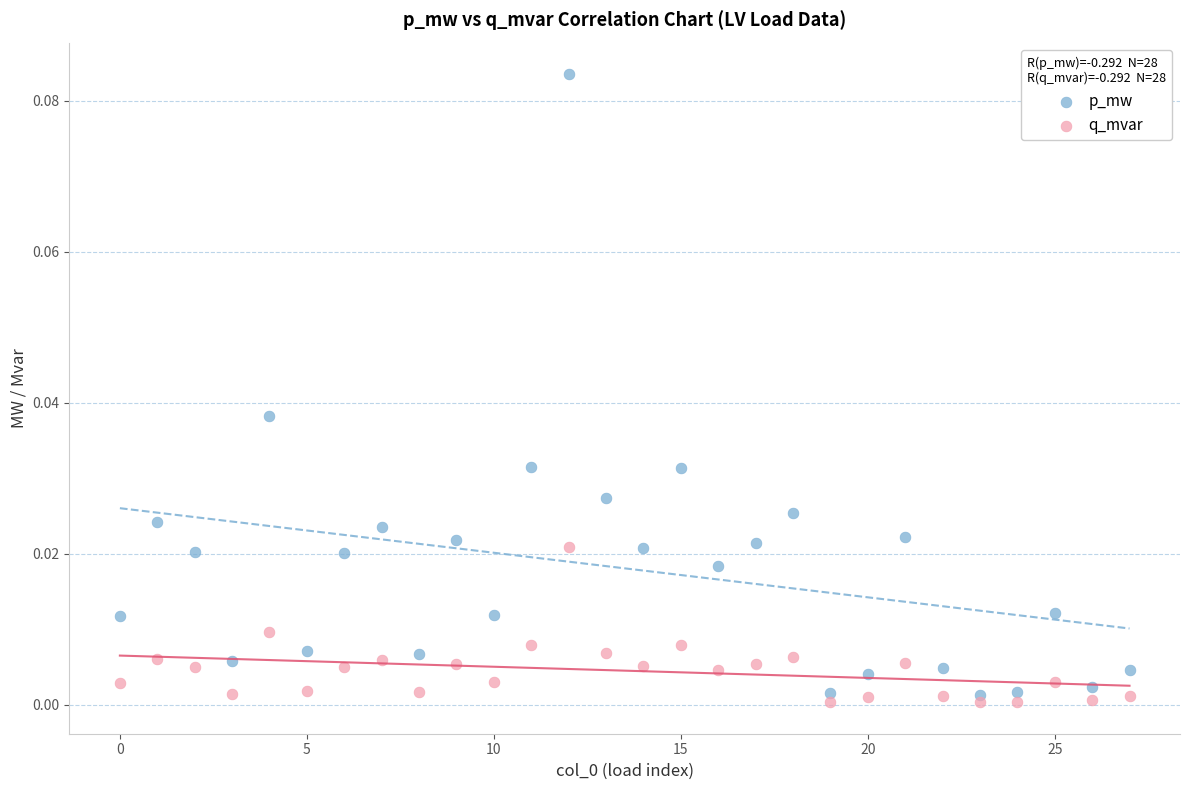

Which series has the widest spread of Y values?

p_mw